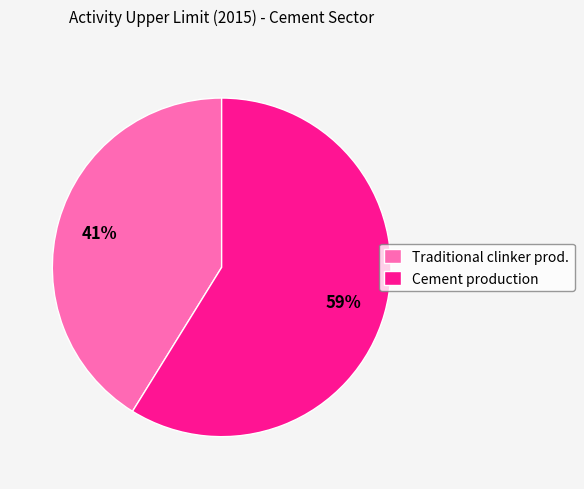

To the nearest percent, what is the difference between the largest and smallest slice percentages?

18%